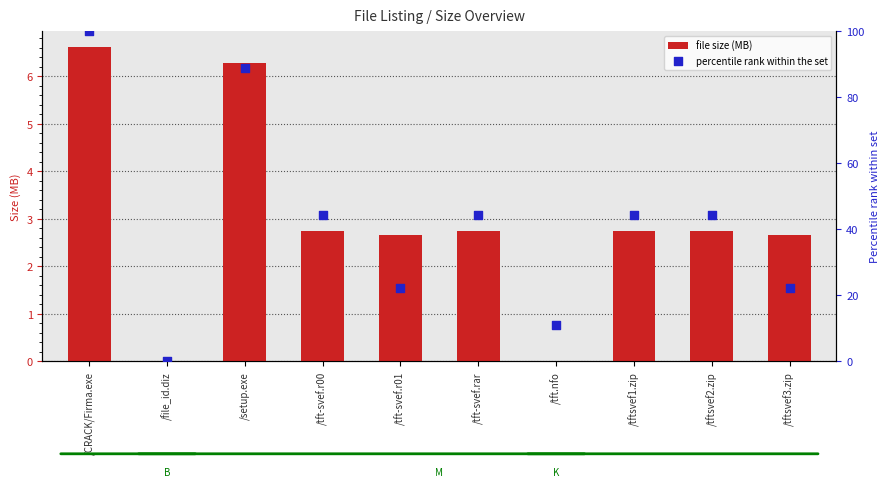

What is the total value across all series at /setup.exe?

95.2